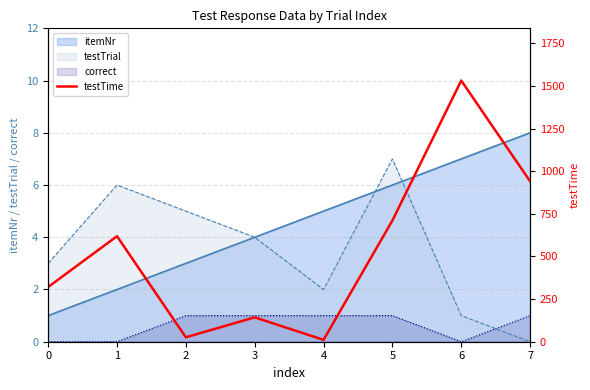

How many values are below 619?

4